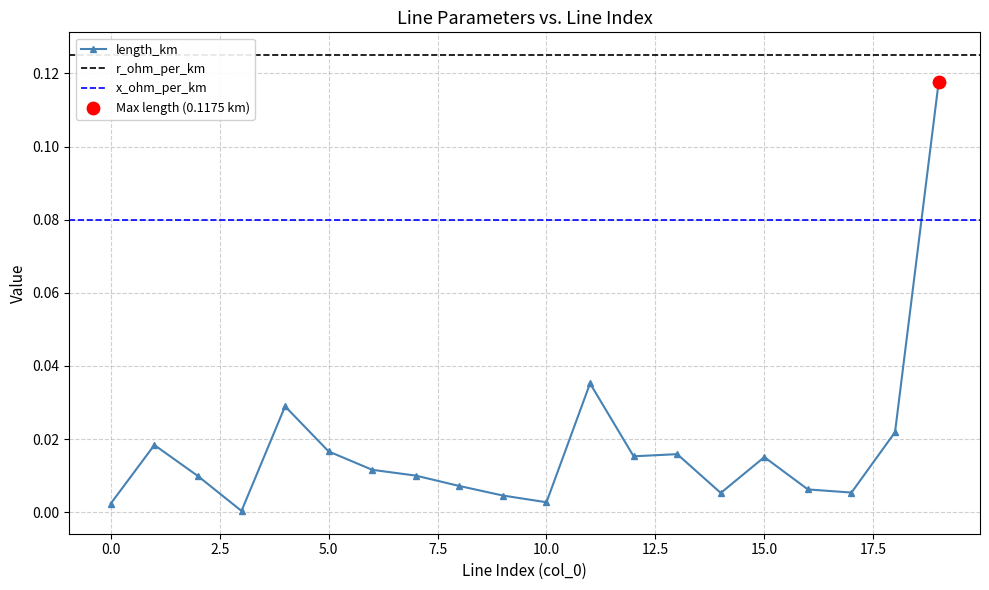

Which series reaches the minimum Y coordinate?

length_km